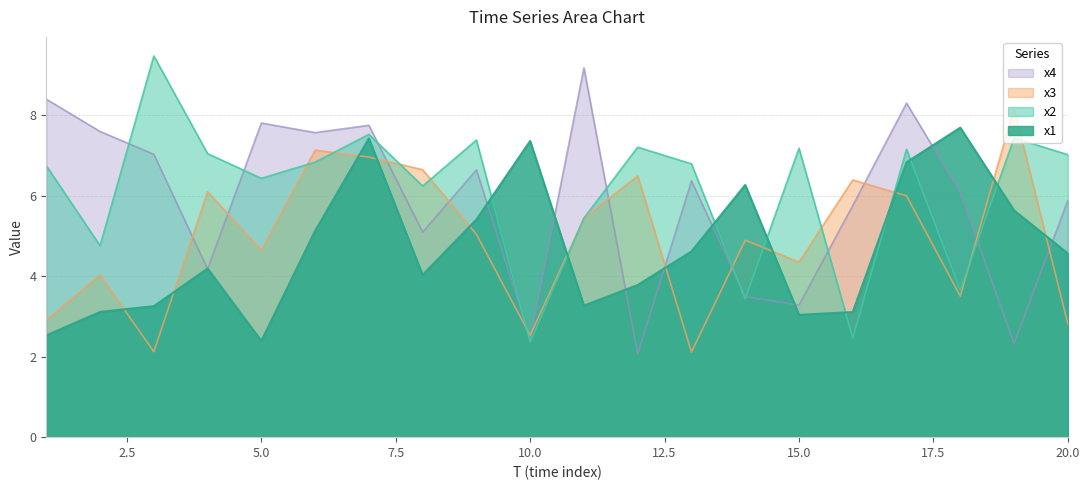

How many intersections are there between x3 and x4?

12